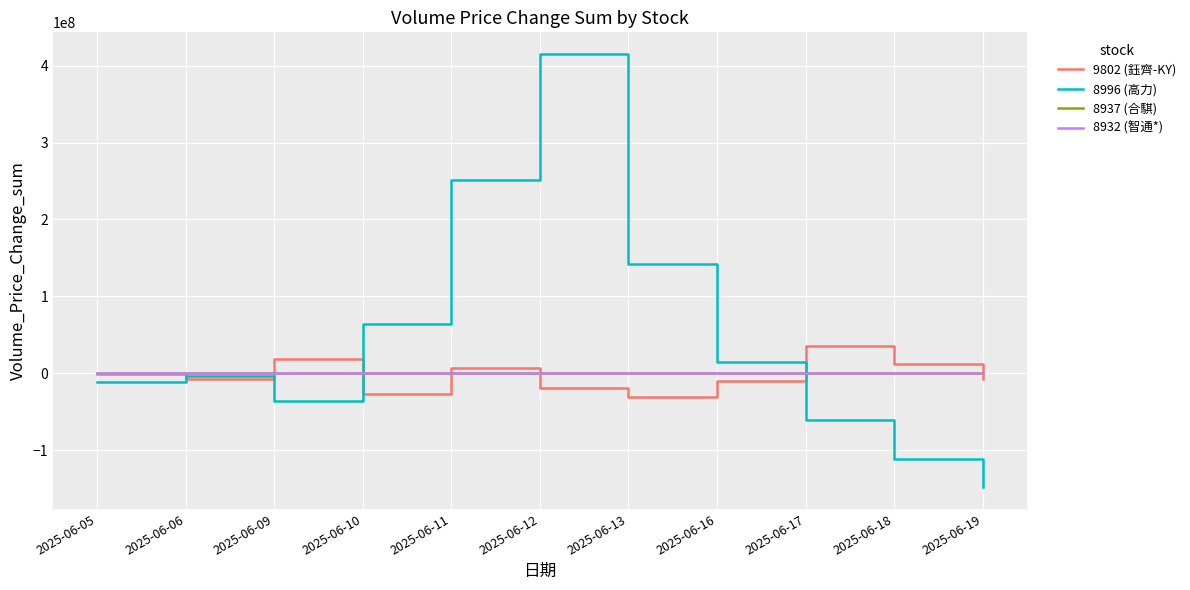

Which label corresponds to the largest value in the chart?

2025-06-12